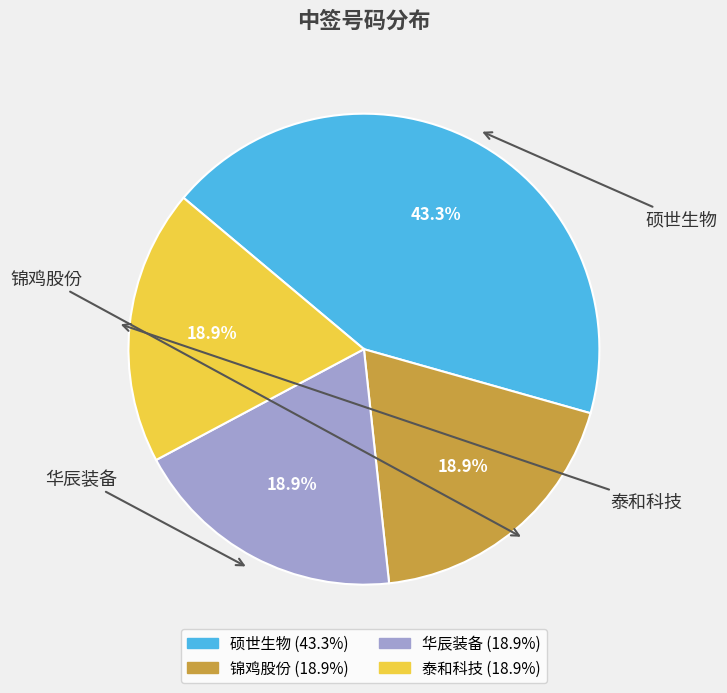

Does any single category account for the majority?

No